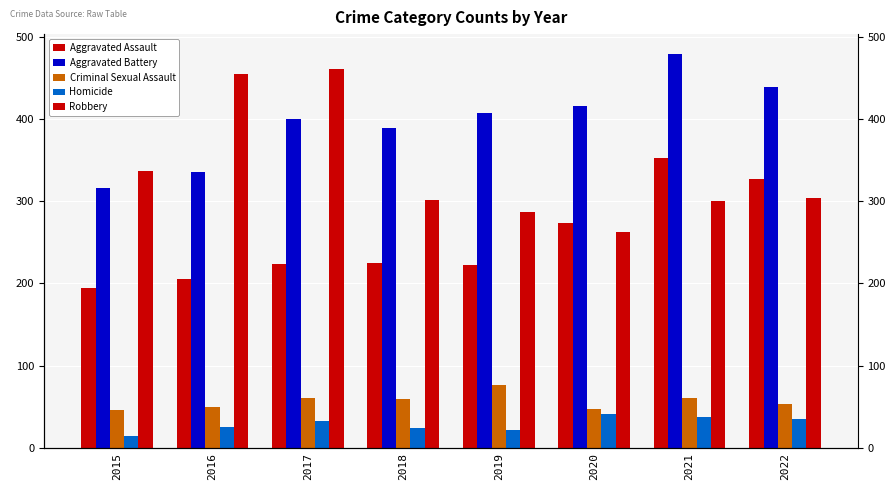

Reading left to right, list all the values displayed in this chart.

Aggravated Assault: 194	206	224	225	223	273	352	327
Aggravated Battery: 316	336	400	389	407	416	479	439
Criminal Sexual Assault: 46	50	61	60	77	48	61	54
Homicide: 15	26	33	25	22	41	38	36
Robbery: 337	454	460	301	287	263	300	304